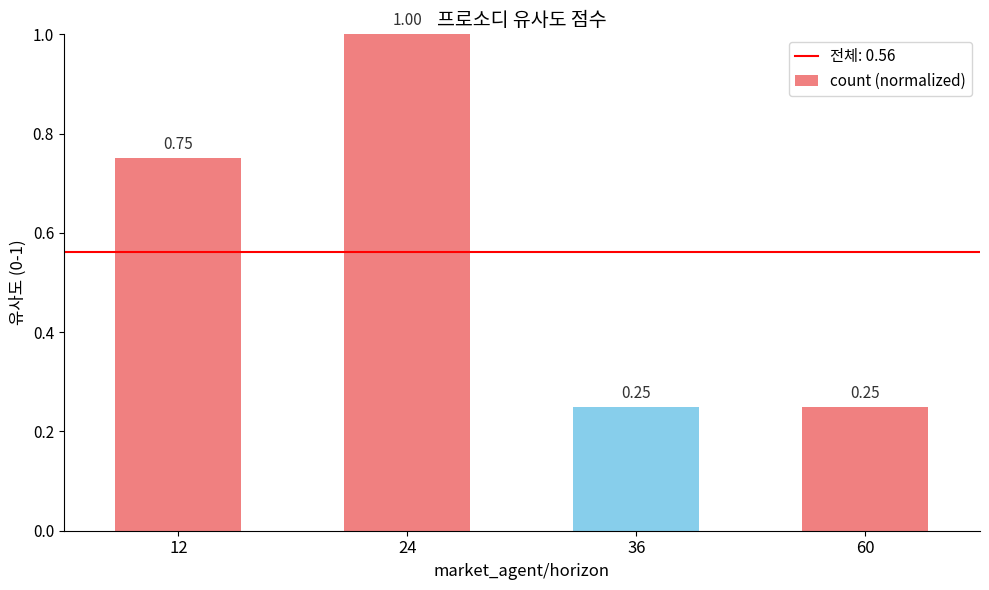

What is the average value?

0.6